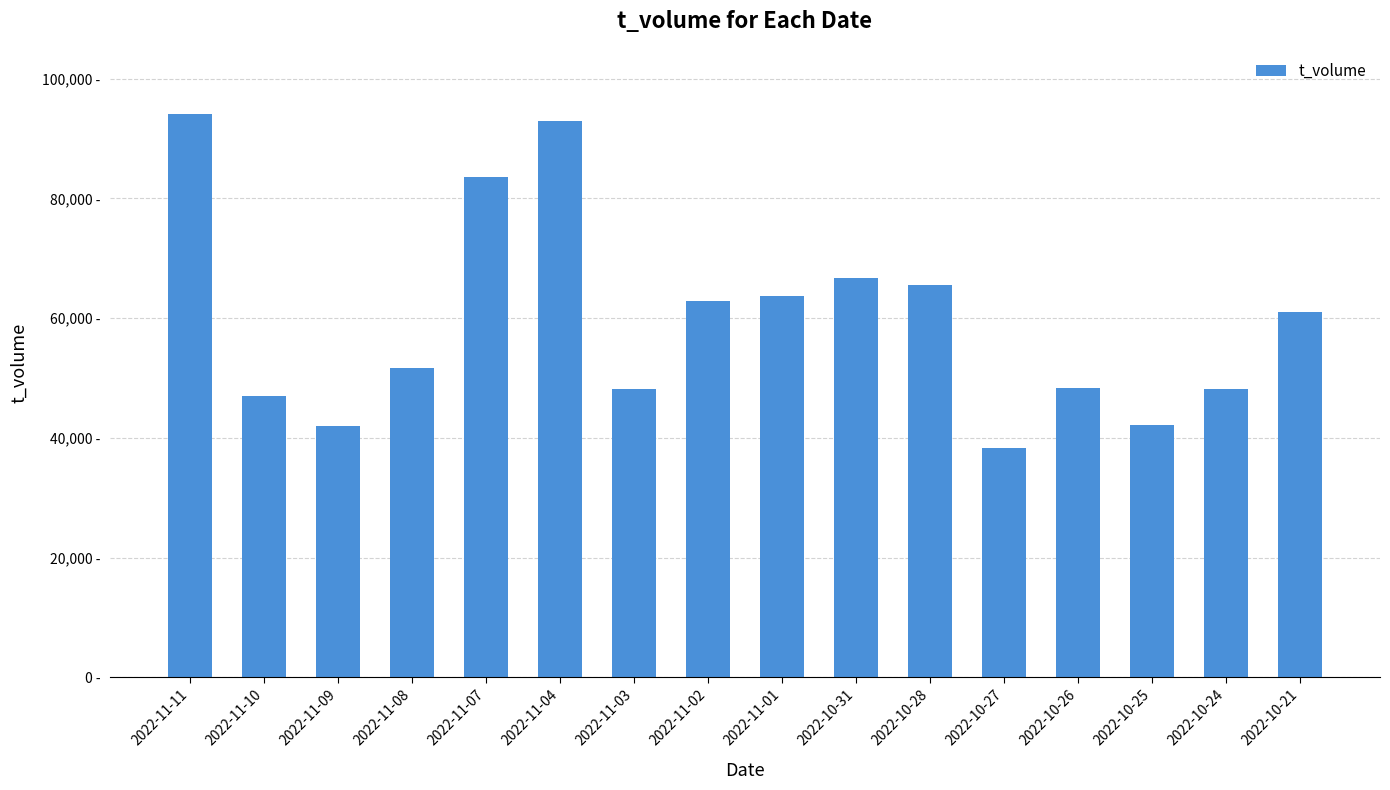

Are the bars horizontal?

No